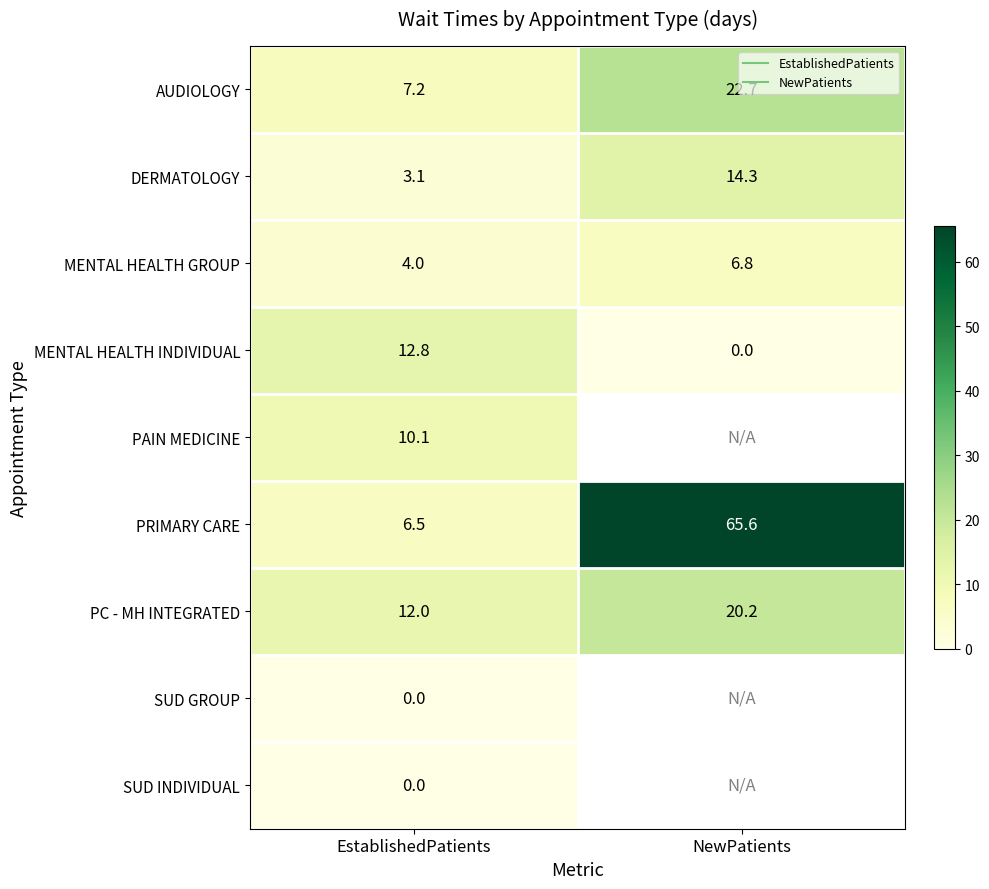

Which series changed the most between EstablishedPatients and NewPatients?

PRIMARY CARE